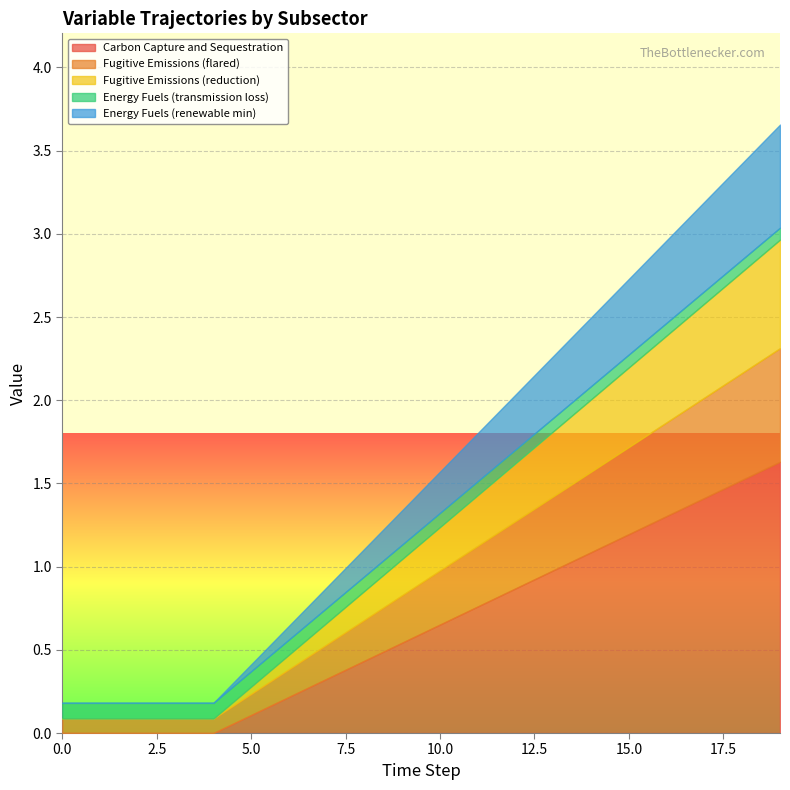

What is the difference between the highest and lowest values at 2?

0.1